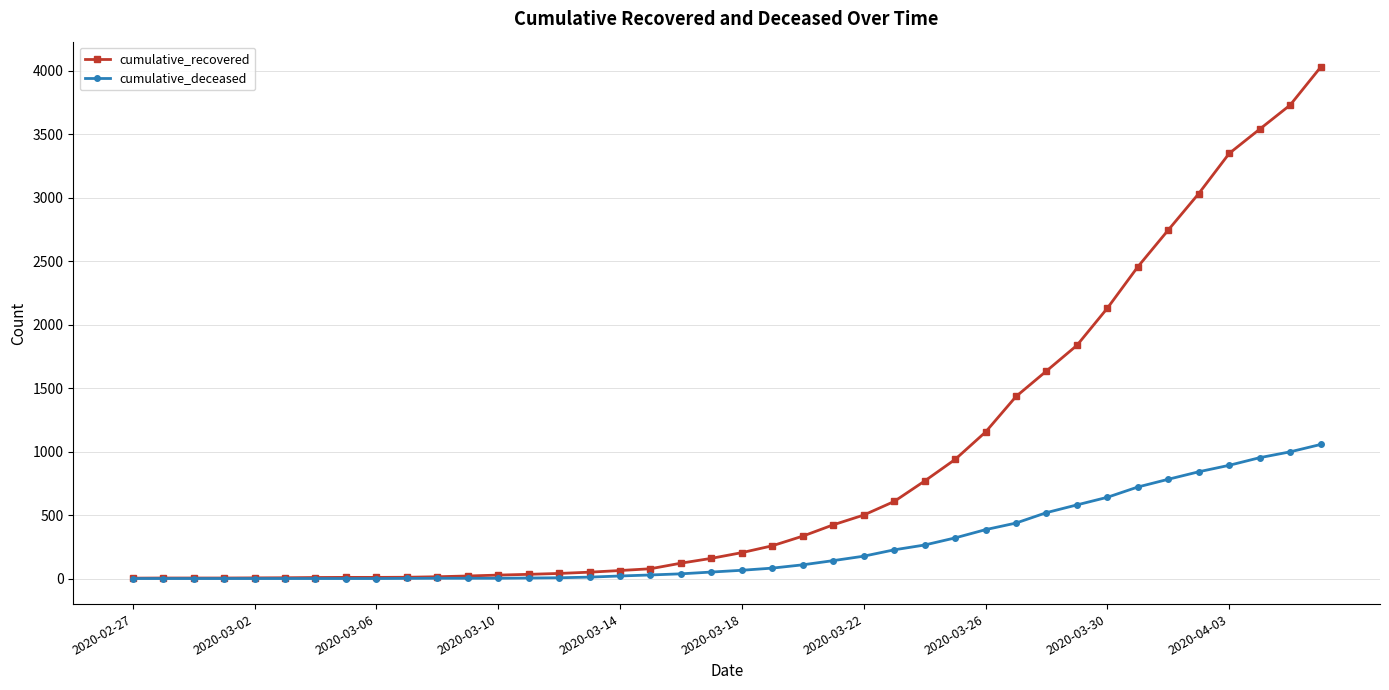

Which series has the largest range (max minus min)?

cumulative_recovered